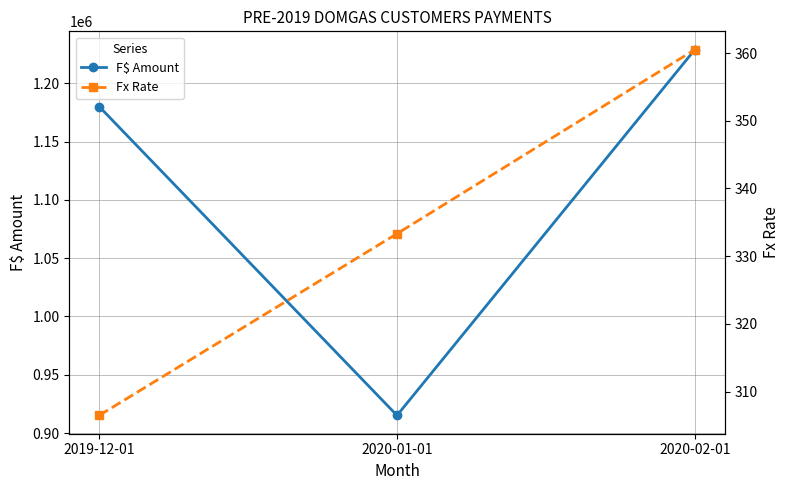

What position from the left is 2020-01-01?

2